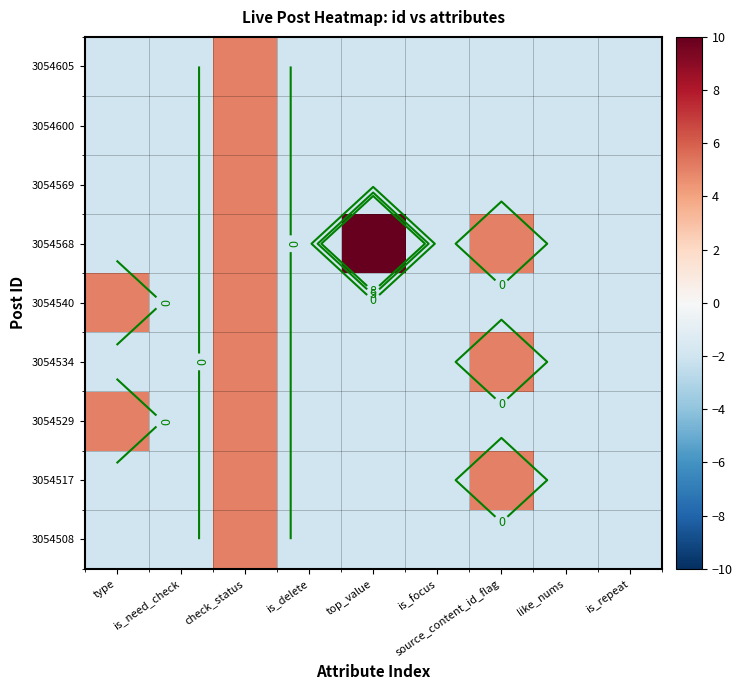

At which category does the chart reach its peak across all series?

top_value